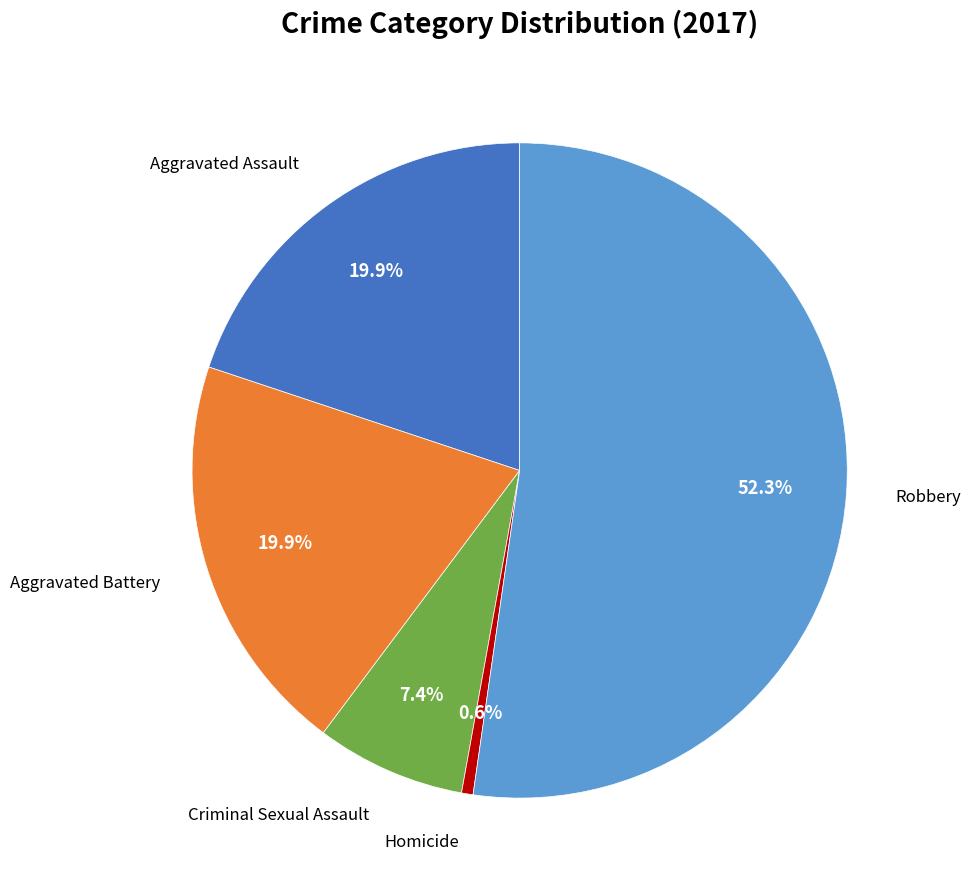

Count the number of slices in the pie.

5